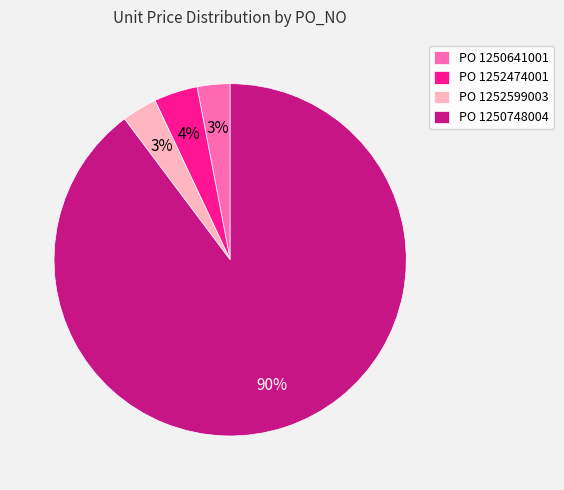

What is the largest slice in the pie chart?

PO 1250748004